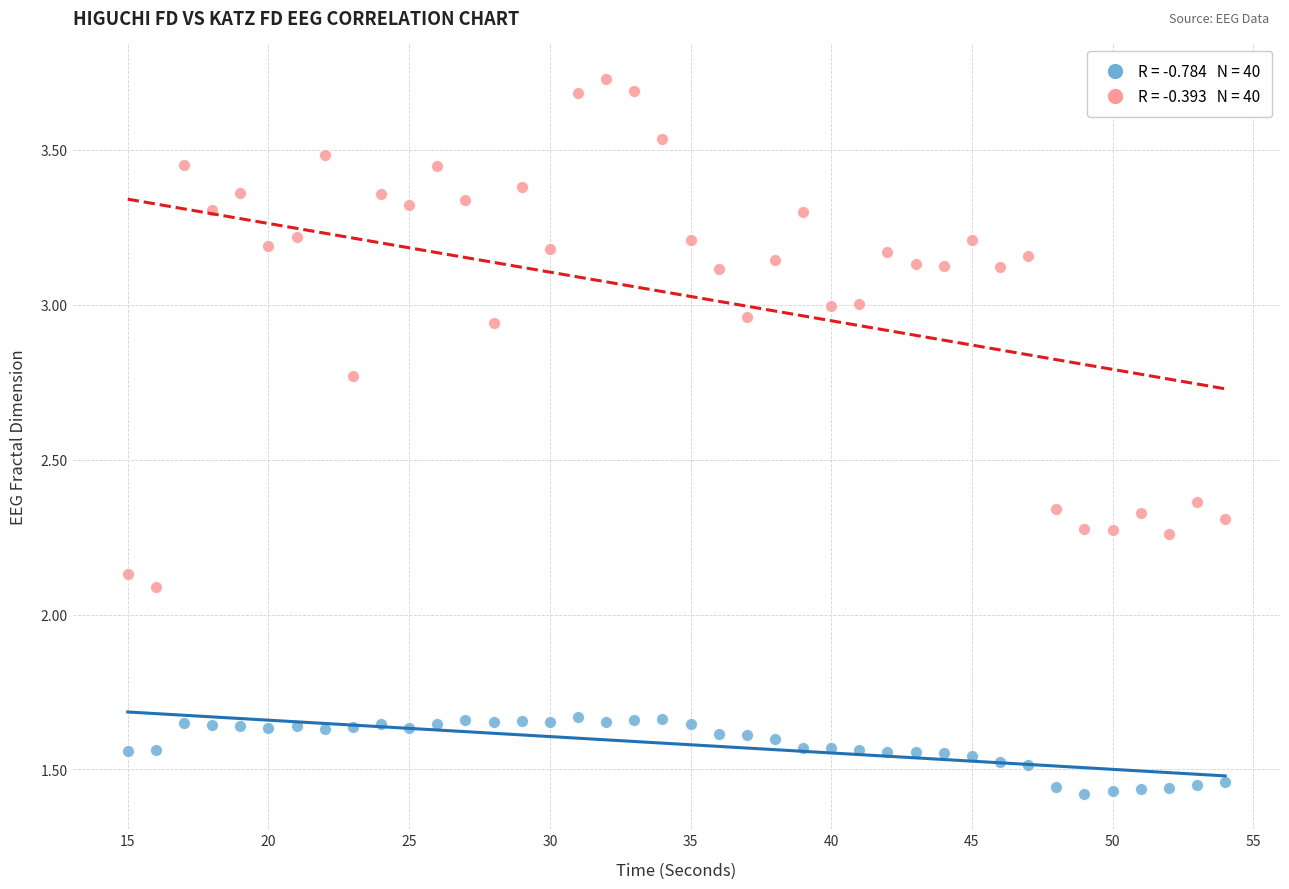

Across all data points, what is the range of X values (max minus min)?

39.0